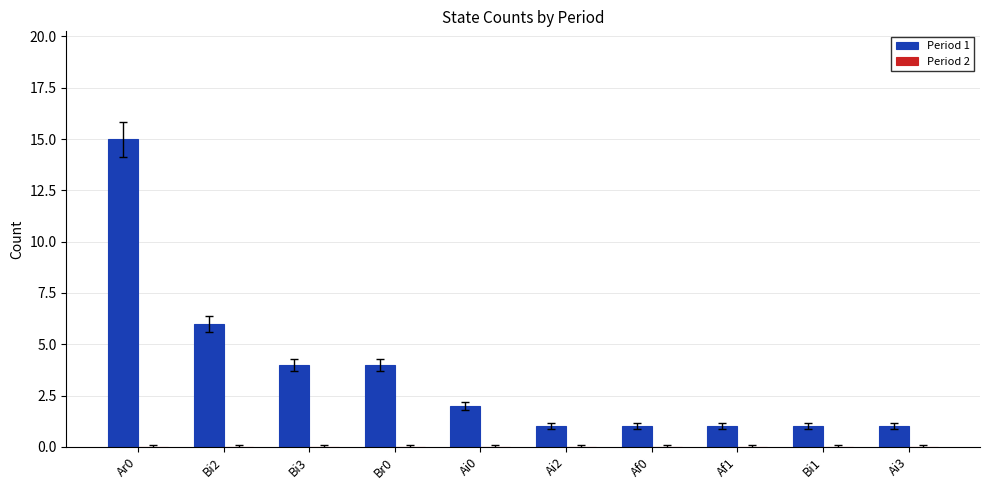

What is the greatest value displayed?

15